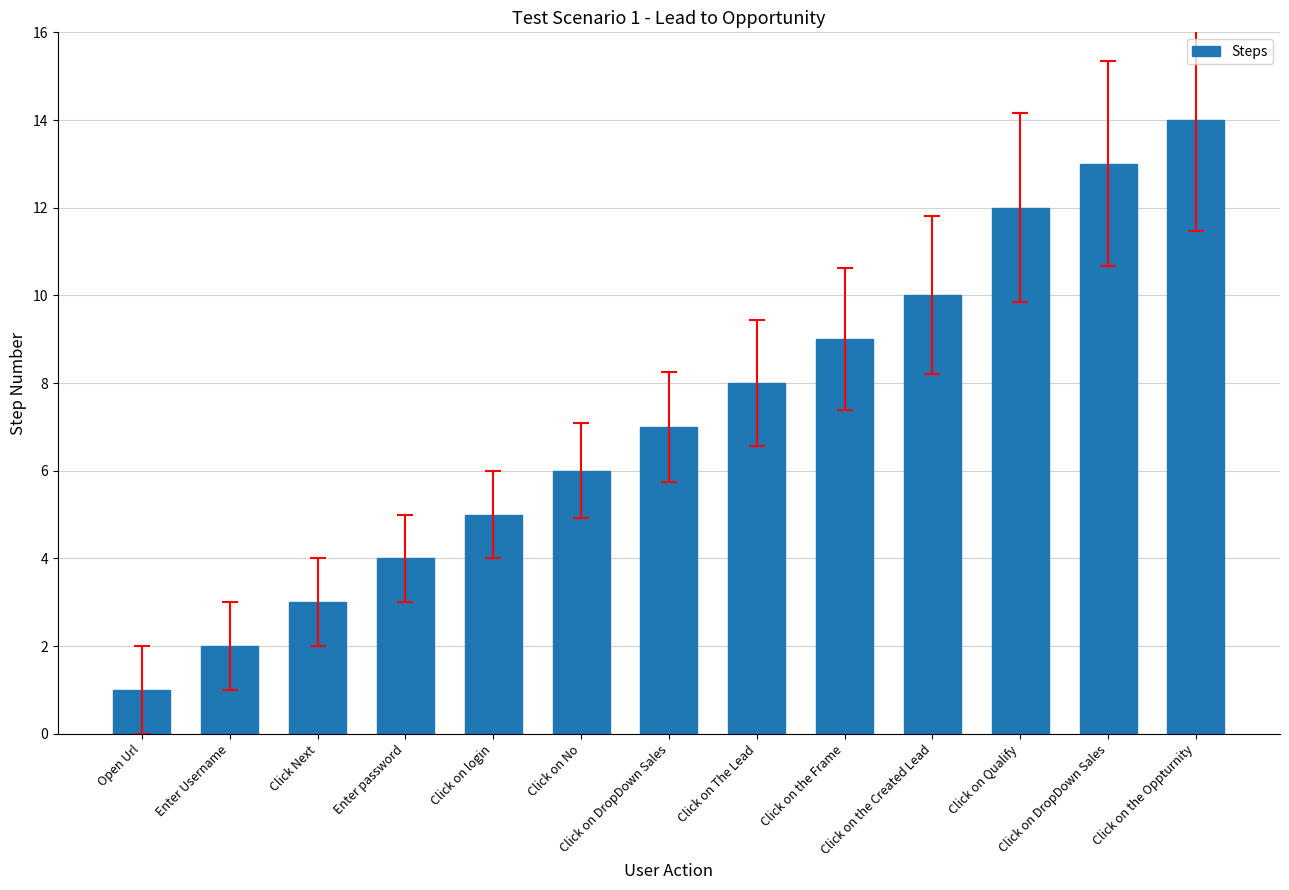

Does the chart contain any negative values?

No